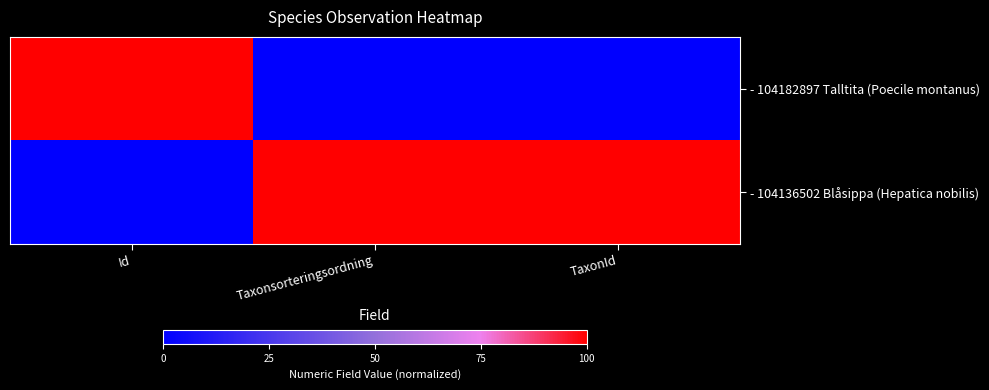

Count the number of categories in the chart.

3